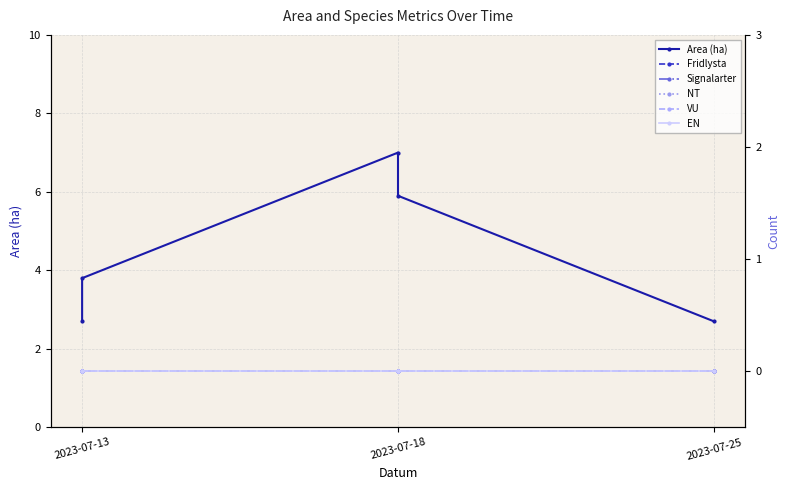

How many distinct data groups are displayed?

6